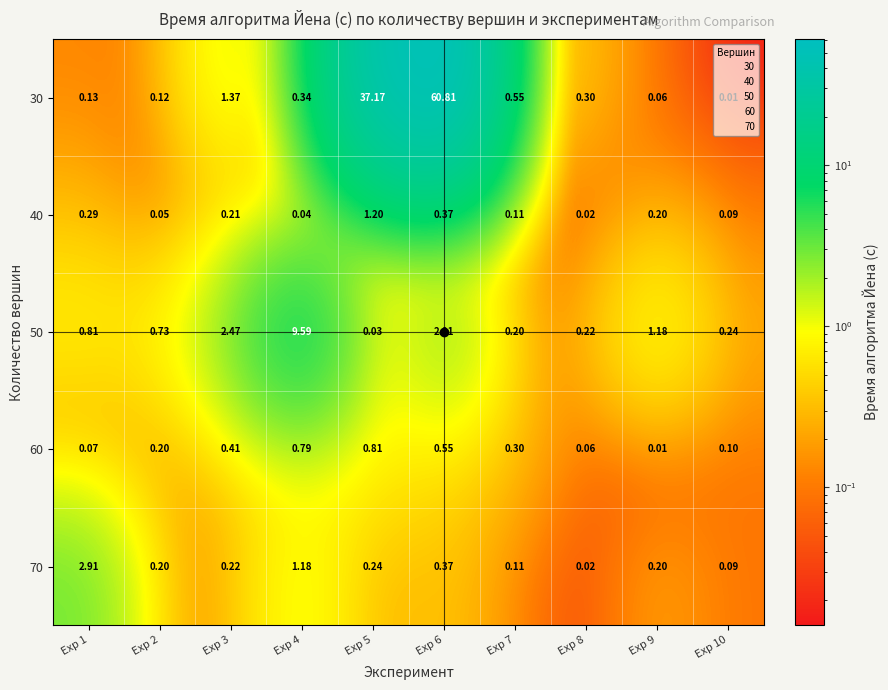

At which category does the chart reach its peak across all series?

Exp 6